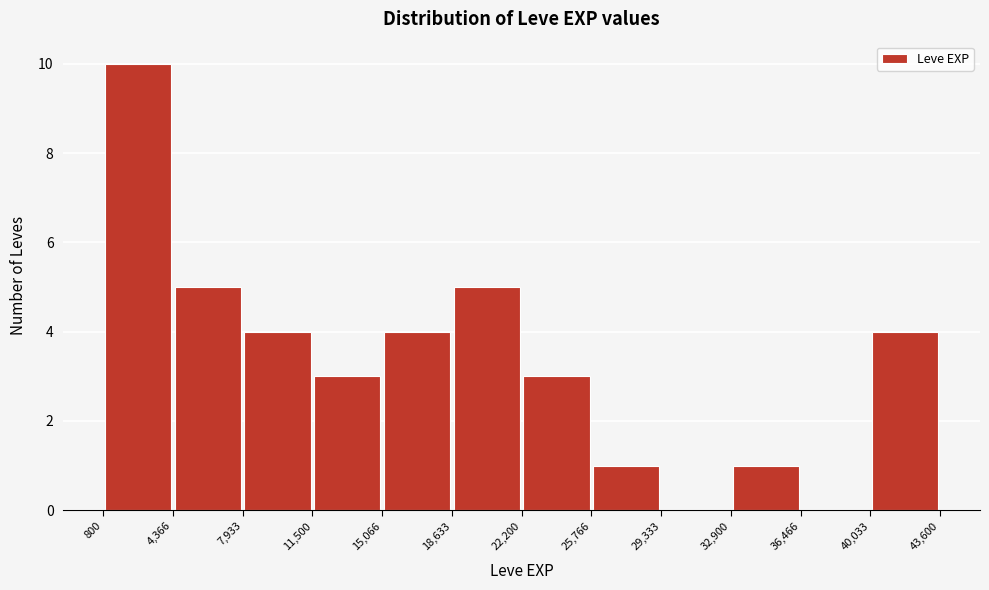

Which range on the x-axis has the tallest bar?

800 to 4,366